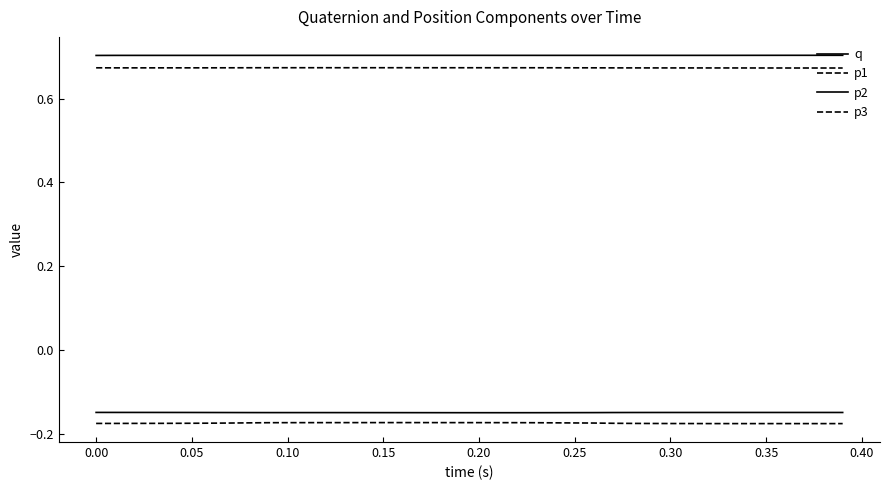

Is this an area chart (filled region under the line)?

No